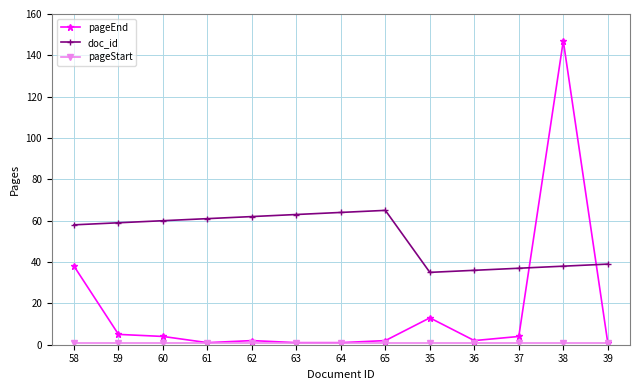

Which series ends up on top after the final intersection of pageEnd and doc_id?

doc_id